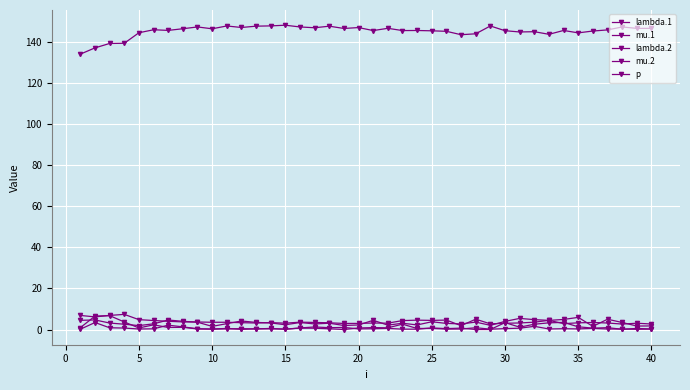

How many lines are shown in the chart?

5